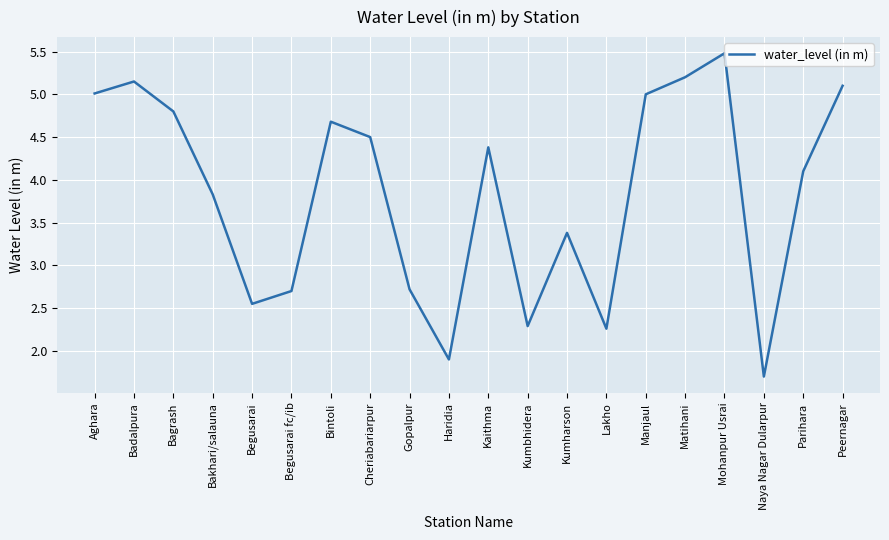

The value at Lakho is 2.3. True or false?

True